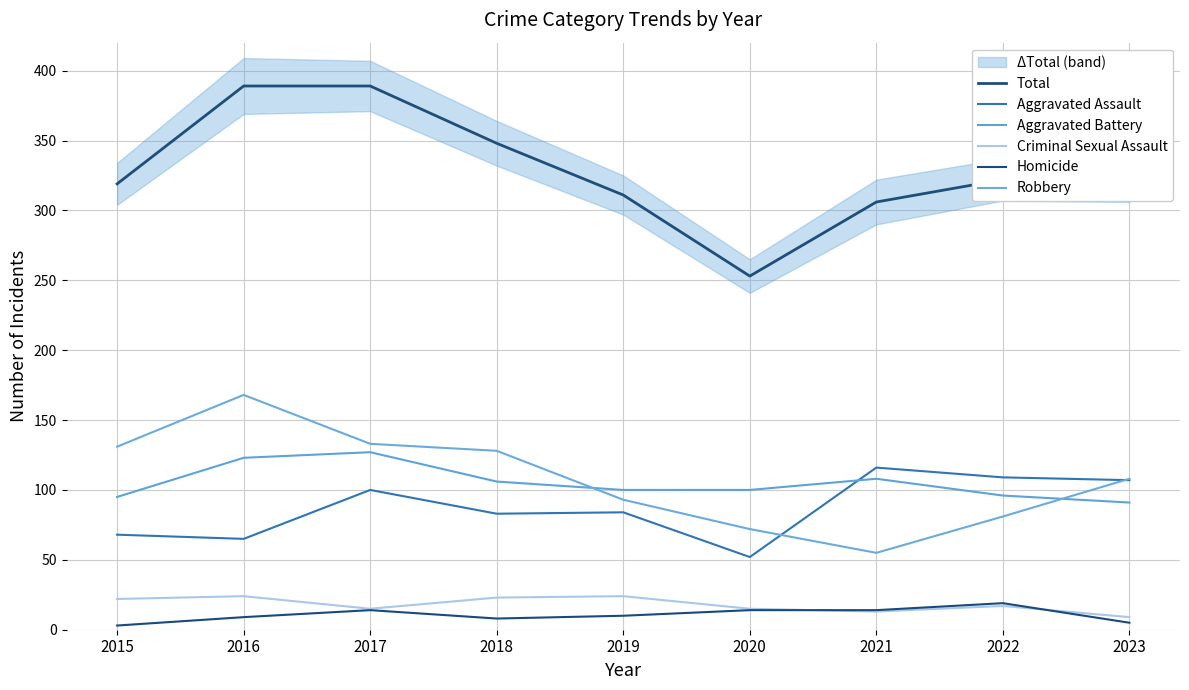

Which category has the lowest value in the Aggravated Battery series?

2023